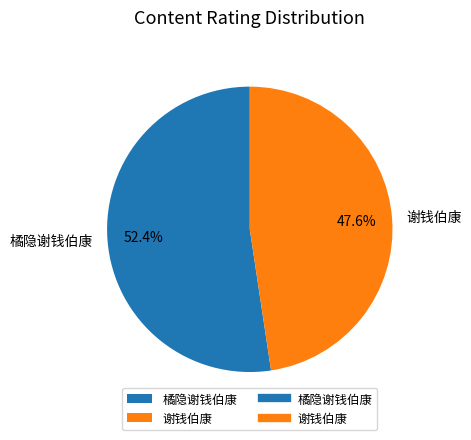

Count the number of slices in the pie.

2